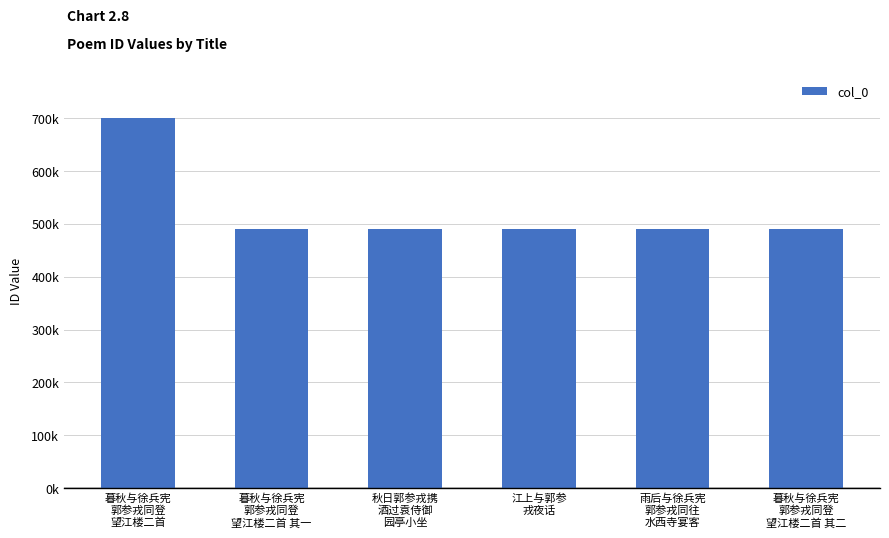

Rank the categories by value from lowest to highest.

雨后与徐兵宪
郭参戎同往
水西寺宴客, 秋日郭参戎携
酒过袁侍御
园亭小坐, 暮秋与徐兵宪
郭参戎同登
望江楼二首 其一, 暮秋与徐兵宪
郭参戎同登
望江楼二首 其二, 江上与郭参
戎夜话, 暮秋与徐兵宪
郭参戎同登
望江楼二首